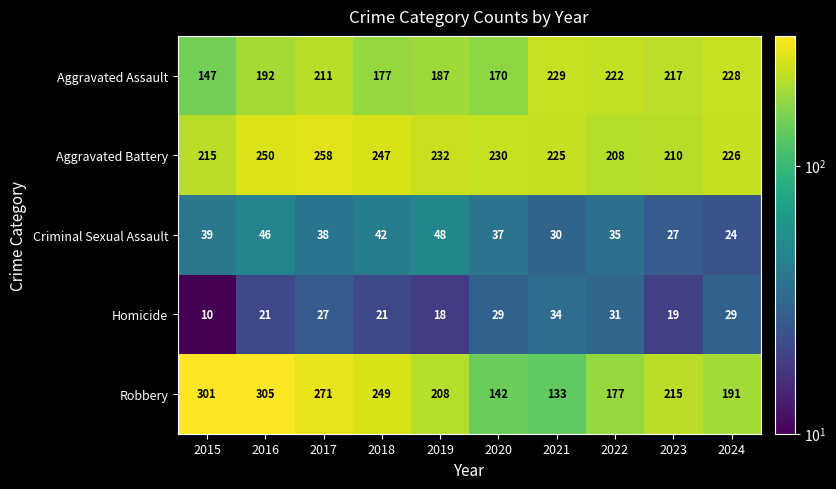

Count the number of data series in this chart.

5